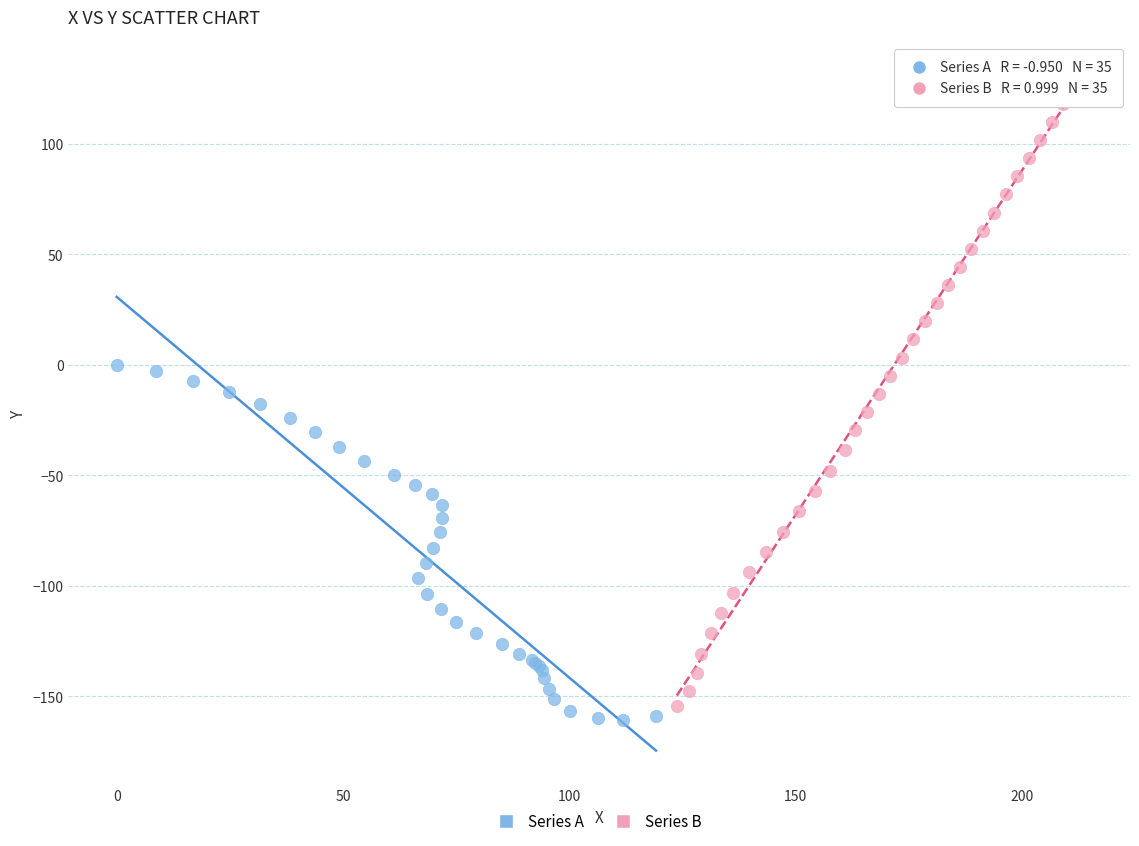

What are all the series names shown in the legend?

Series A, Series B